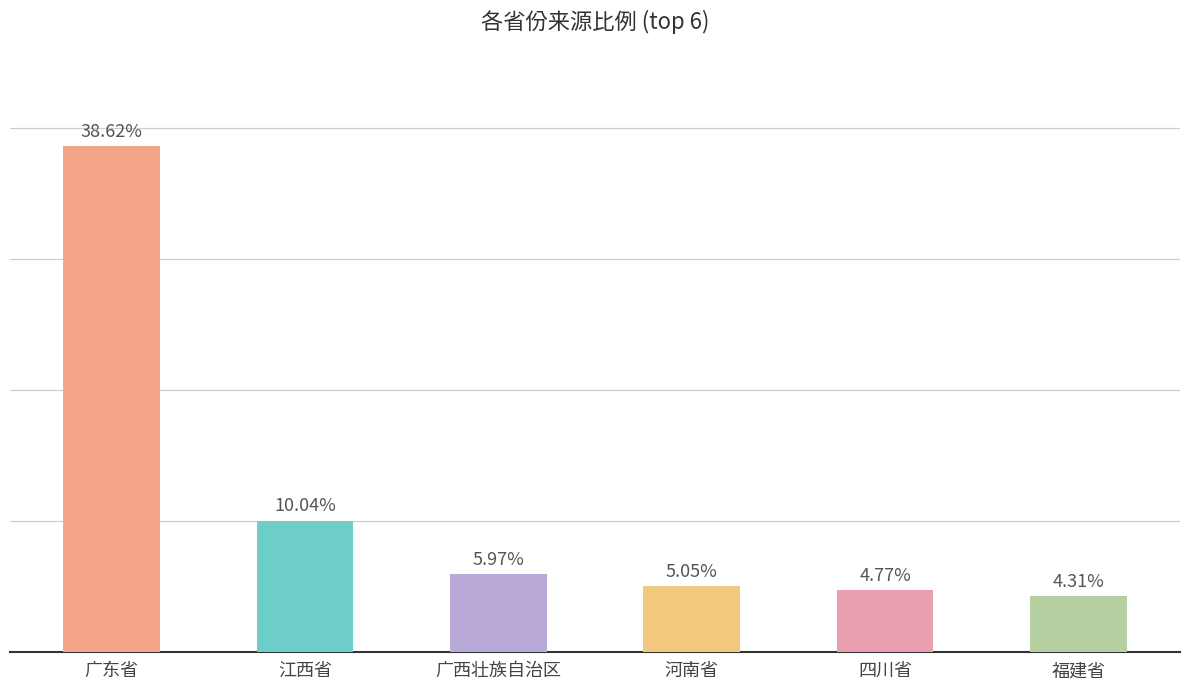

At which label does the data first exceed 5?

广东省